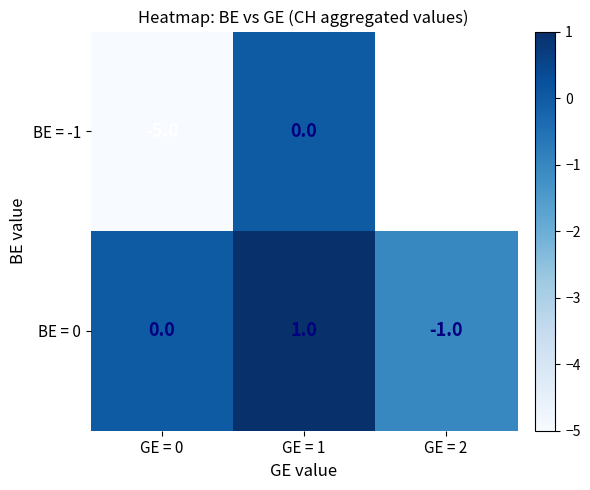

The BE = 0 series shows 1.7 at GE = 1. True or false?

False